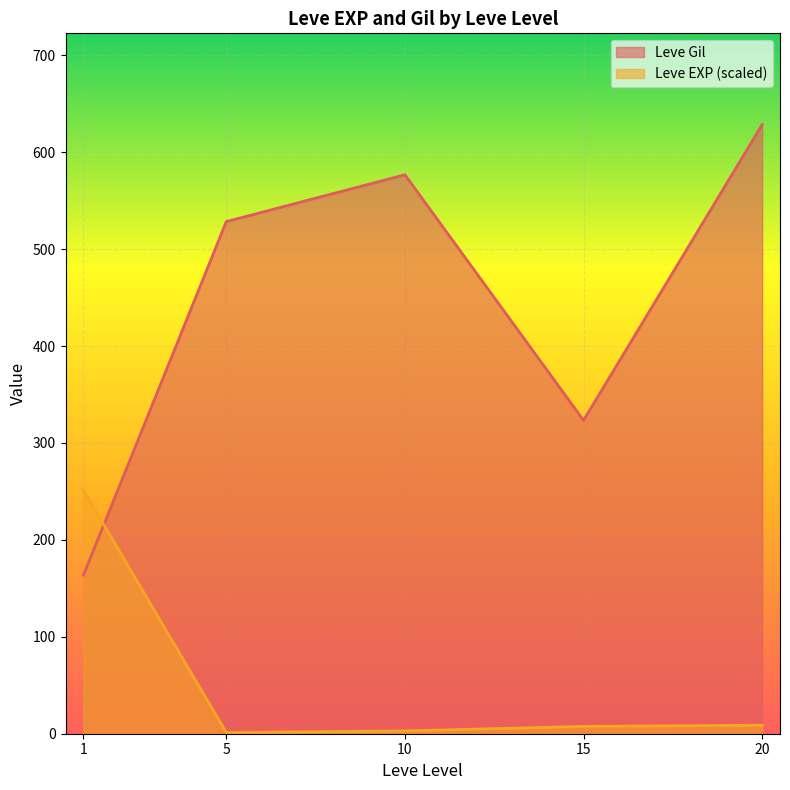

Between 10 and 15, which series saw the biggest shift?

Leve Gil